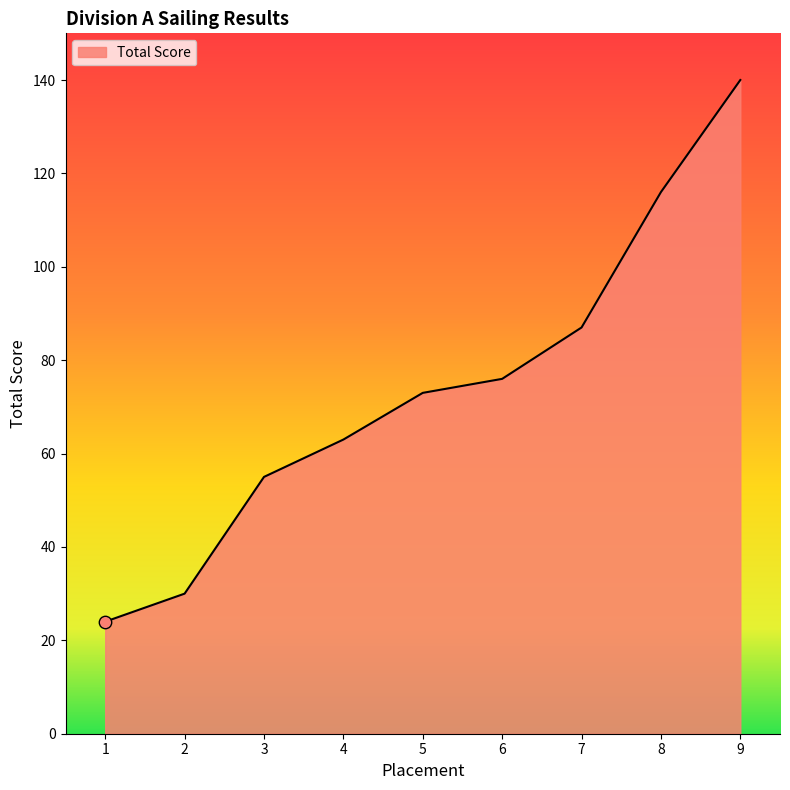

Between 1 and 9, which is larger?

9